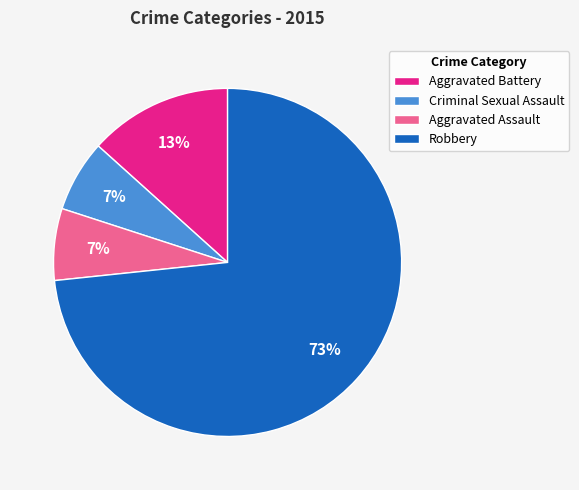

Which category has the biggest portion of the pie?

Robbery